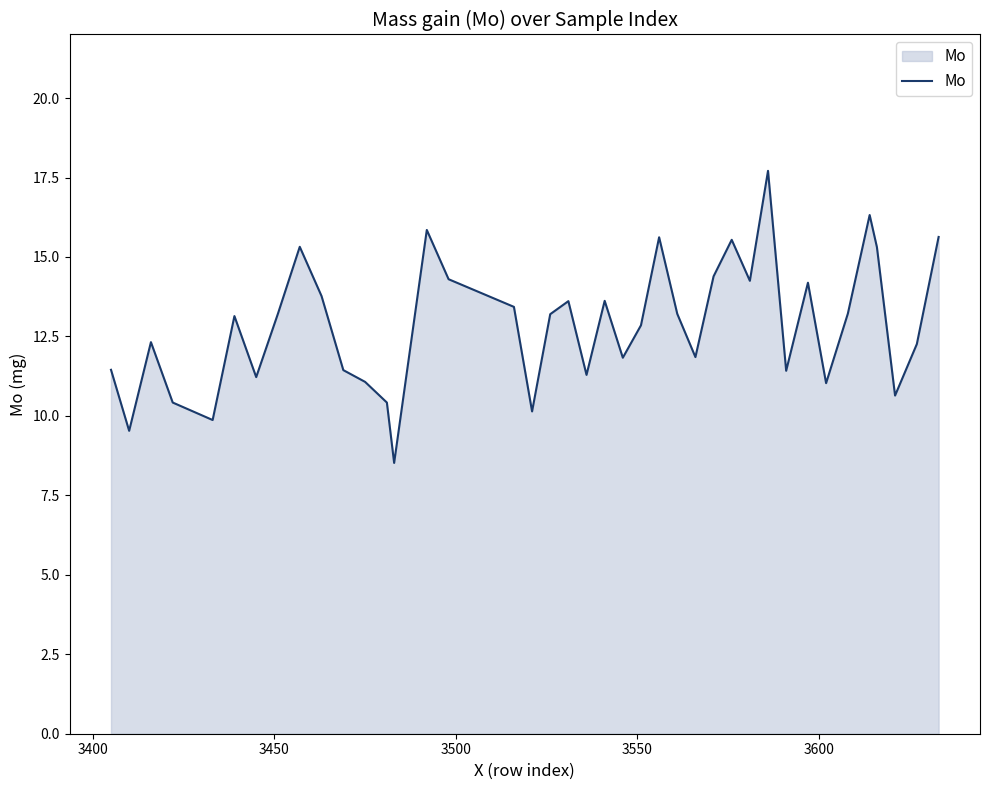

What is the difference between the maximum and minimum values?

9.2